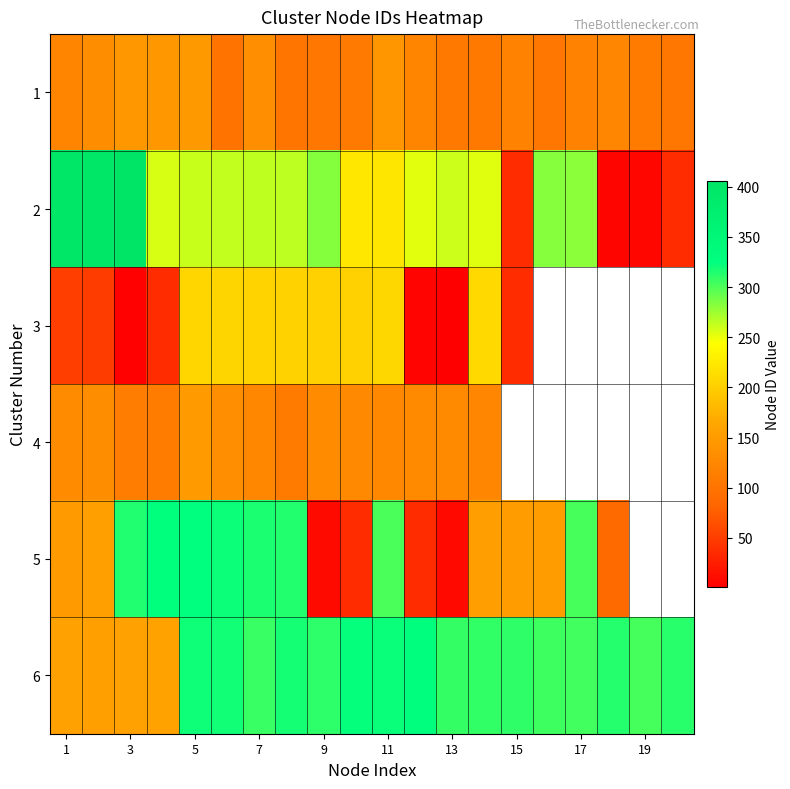

List the series in order of their peak value, lowest first.

1, 4, 3, 5, 6, 2